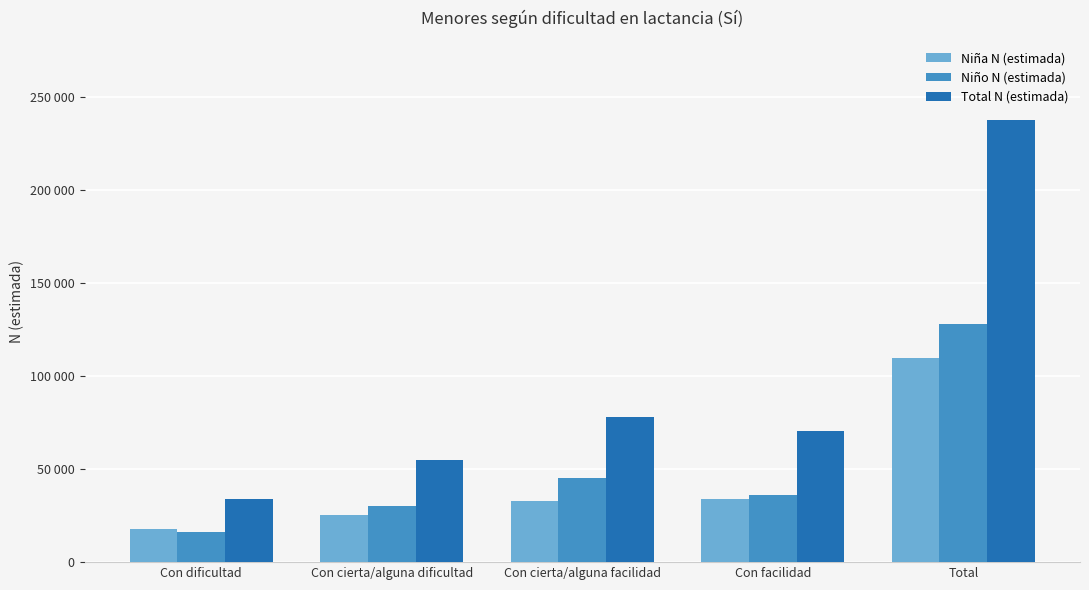

List the labels in order of Total N (estimada) value, smallest first.

Con dificultad, Con cierta/alguna dificultad, Con facilidad, Con cierta/alguna facilidad, Total